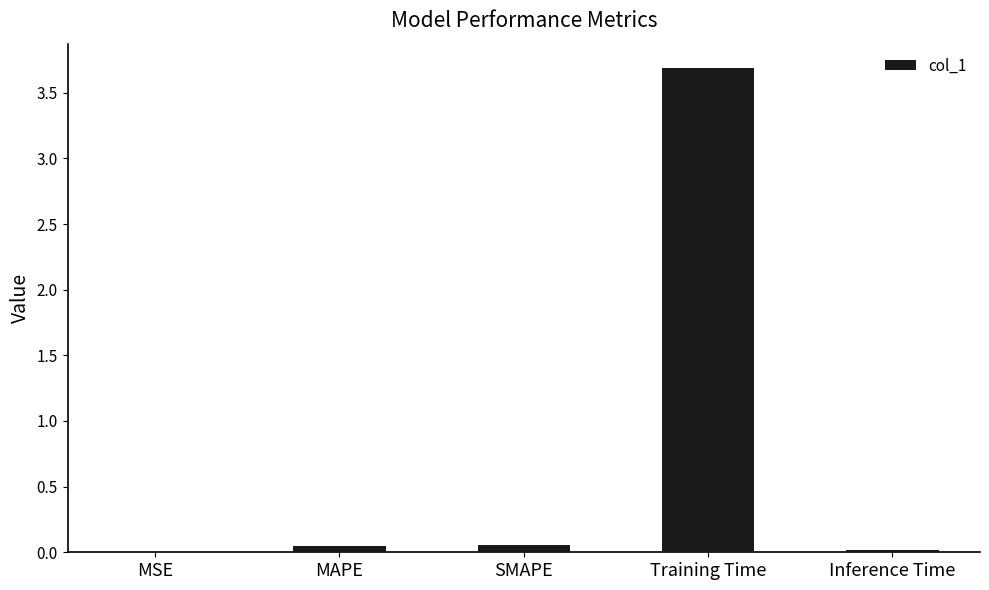

Are the bars horizontal?

No